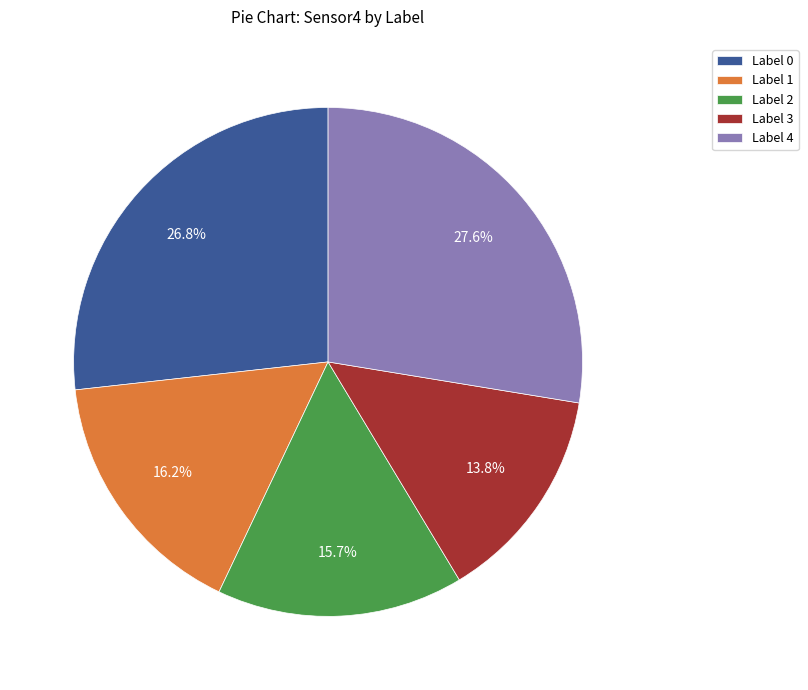

Is it true that Label 3 is 26% of the pie?

False